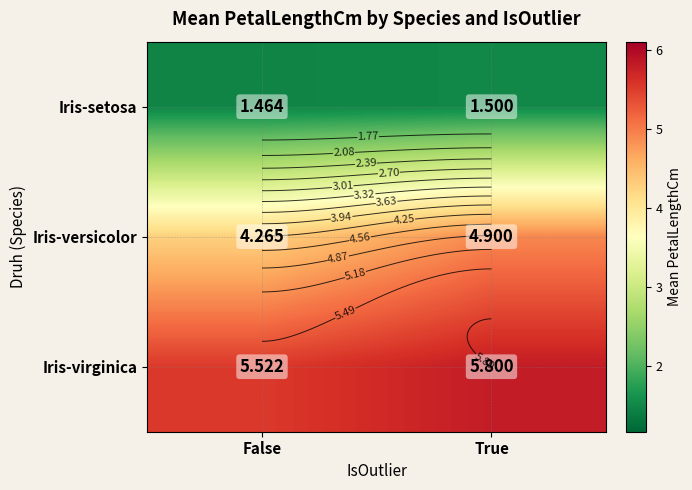

What is the sum of all Iris-setosa values?

3.0